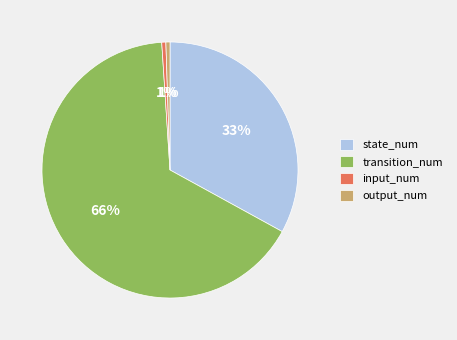

To the nearest percent, what is the combined percentage of input_num and state_num?

34%